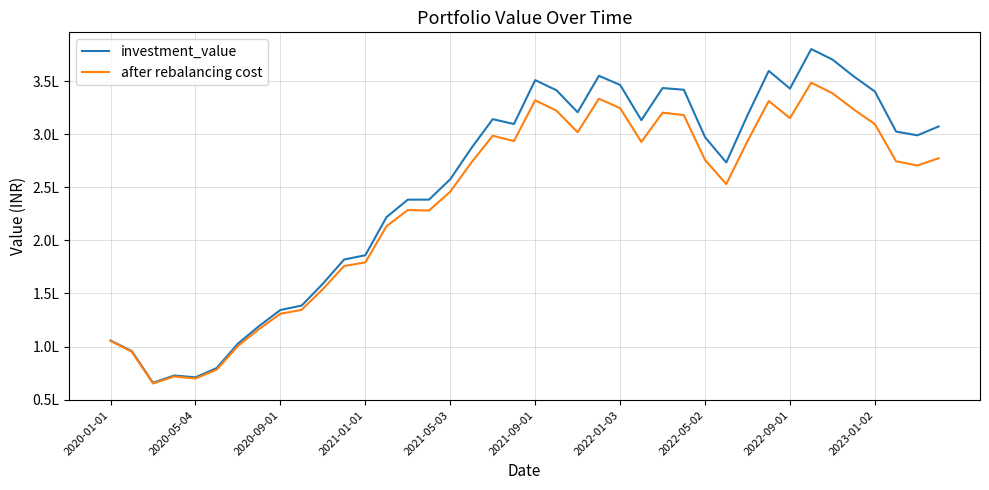

What are all the series names shown in the legend?

investment_value, after rebalancing cost